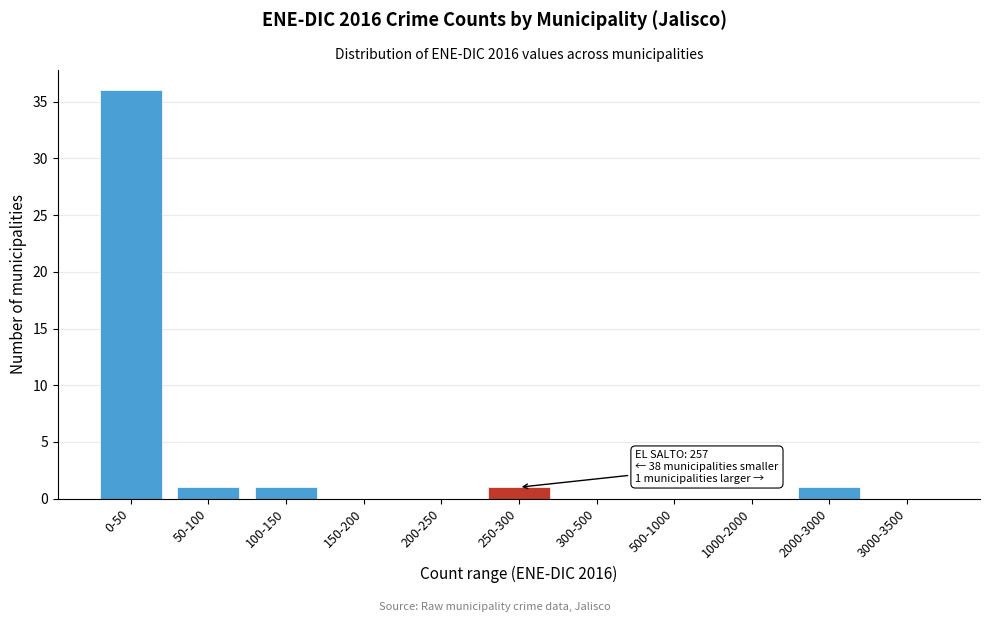

Reading left to right, transcribe all the data shown in this chart.

0-50=36	50-100=1	100-150=1	150-200=0	200-250=0	250-300=1	300-500=0	500-1000=0	1000-2000=0	2000-3000=1	3000-3500=0